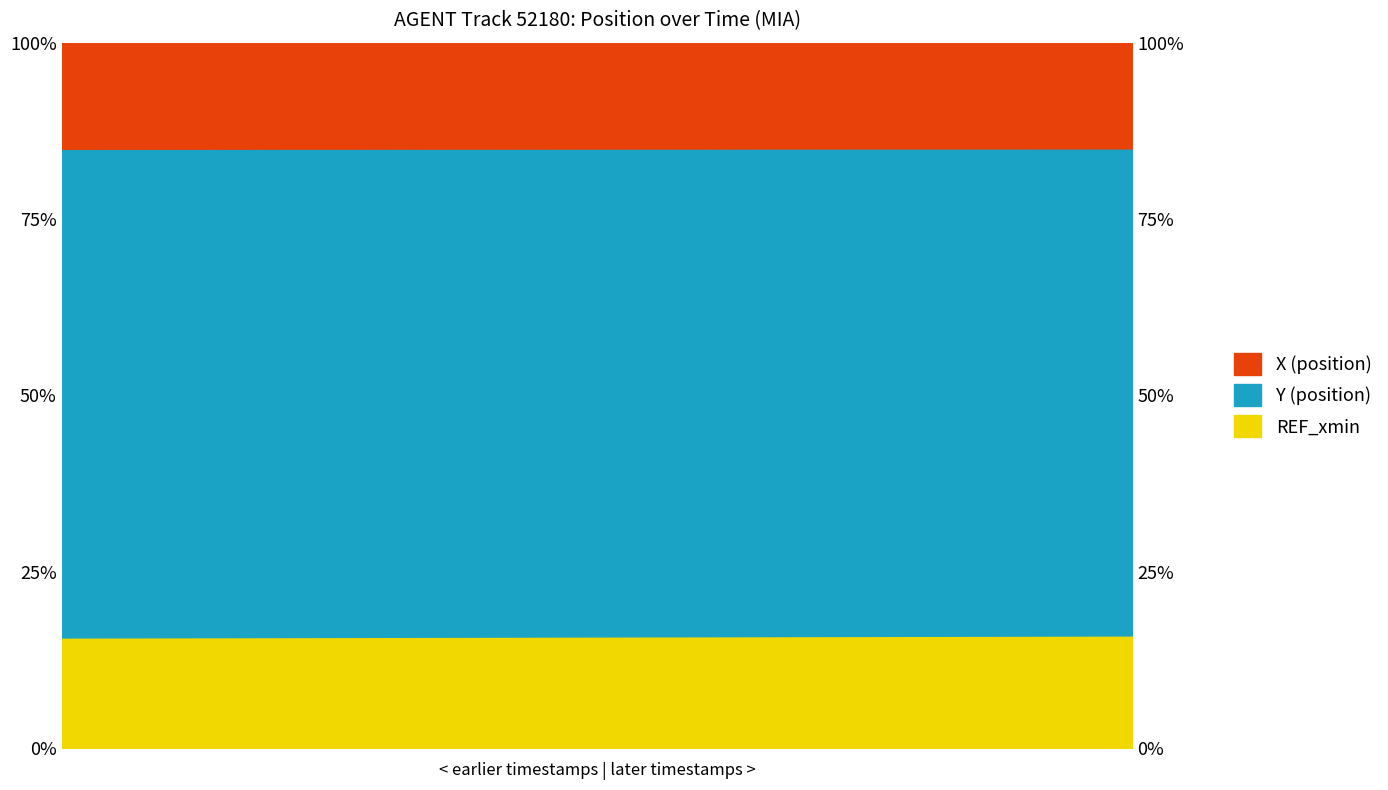

Which series has the widest spread of values?

Y